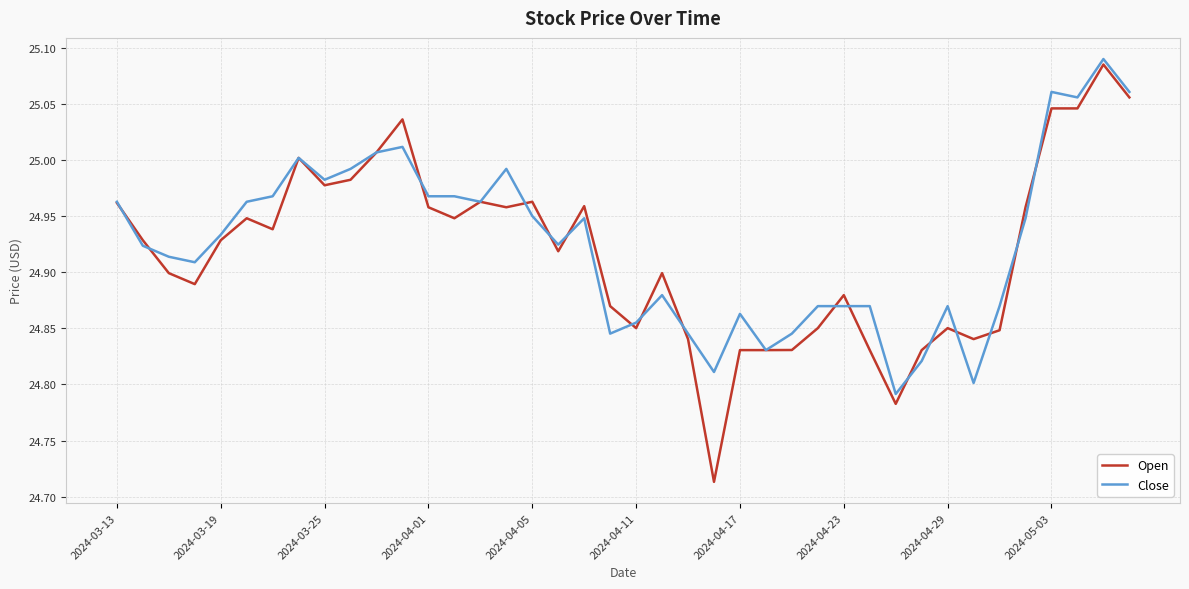

Does the chart display data point markers on the line(s)?

No